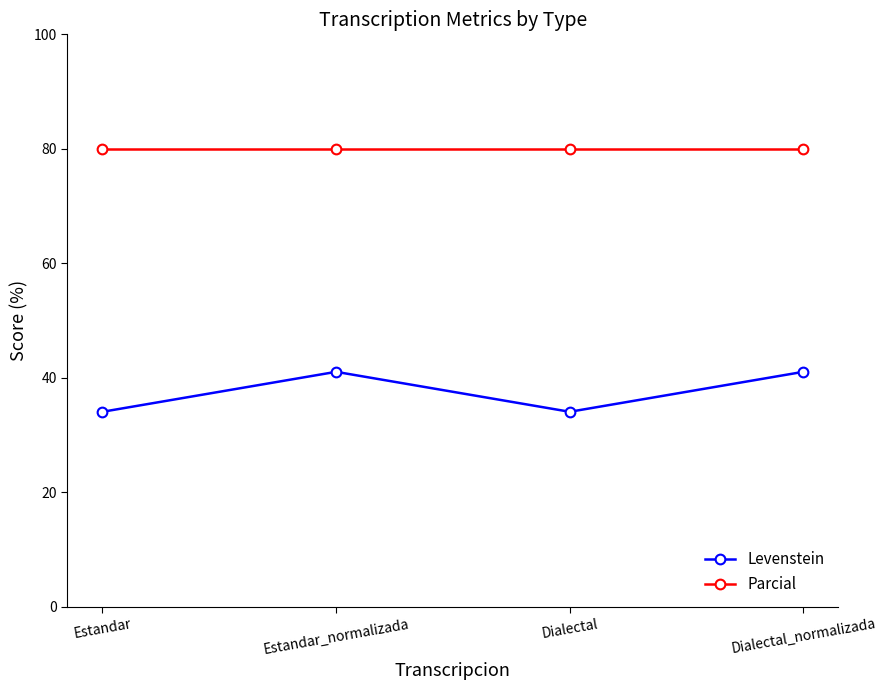

Reading left to right, transcribe all the data shown in this chart.

Levenstein: 34.0	41.0	34.0	41.0
Parcial: 80.0	80.0	80.0	80.0